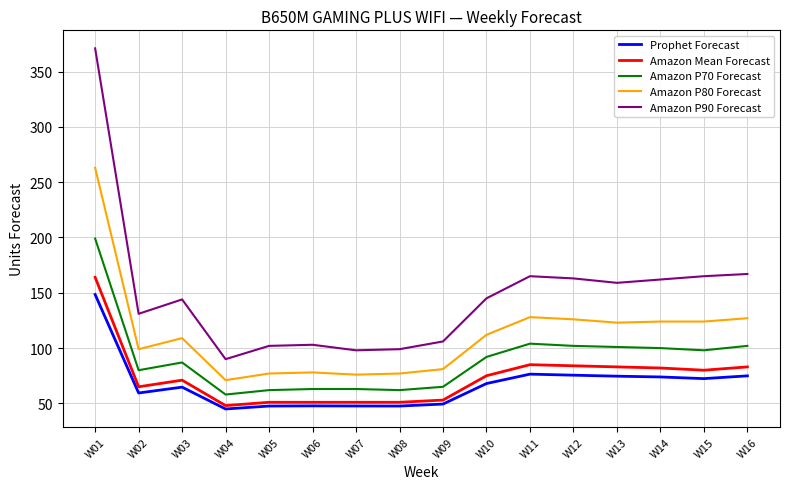

What is the sum of all Amazon P90 Forecast values?

2370.0